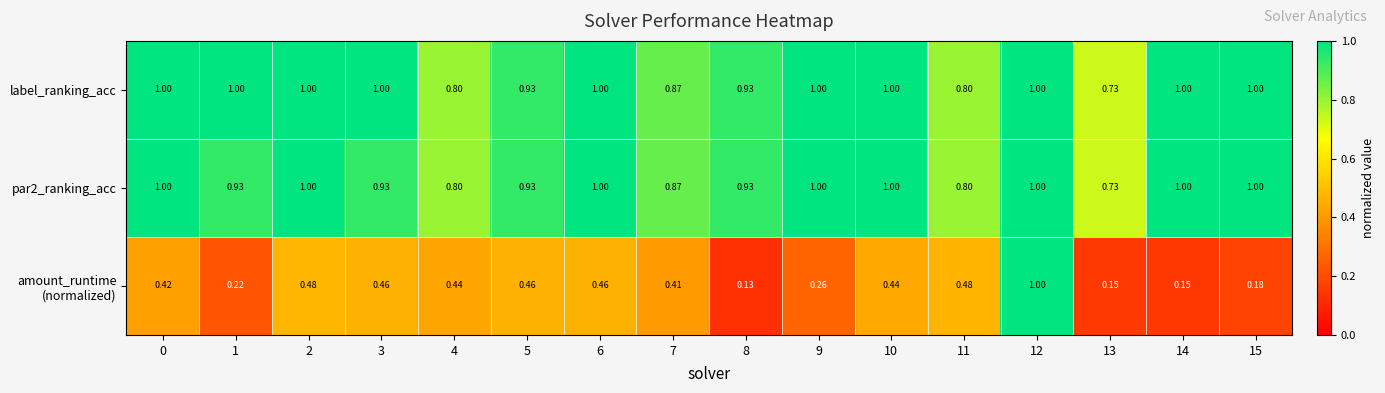

Which series has the largest total across all categories?

label_ranking_acc